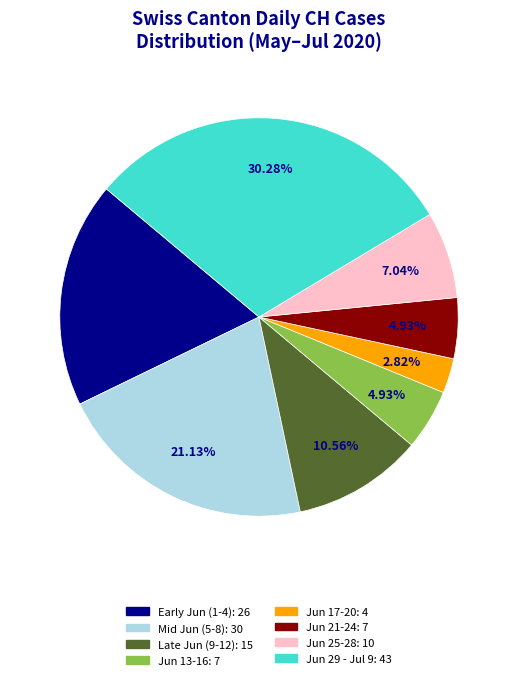

Is there a majority slice in this chart?

No